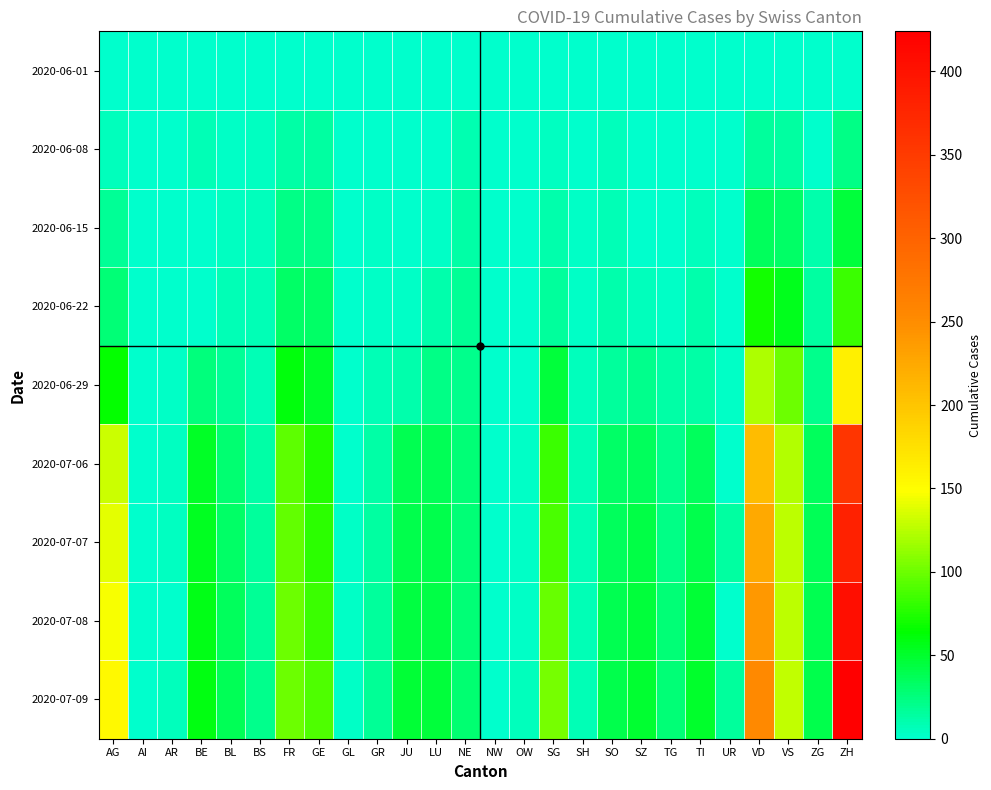

At which category does the chart reach its peak across all series?

ZH